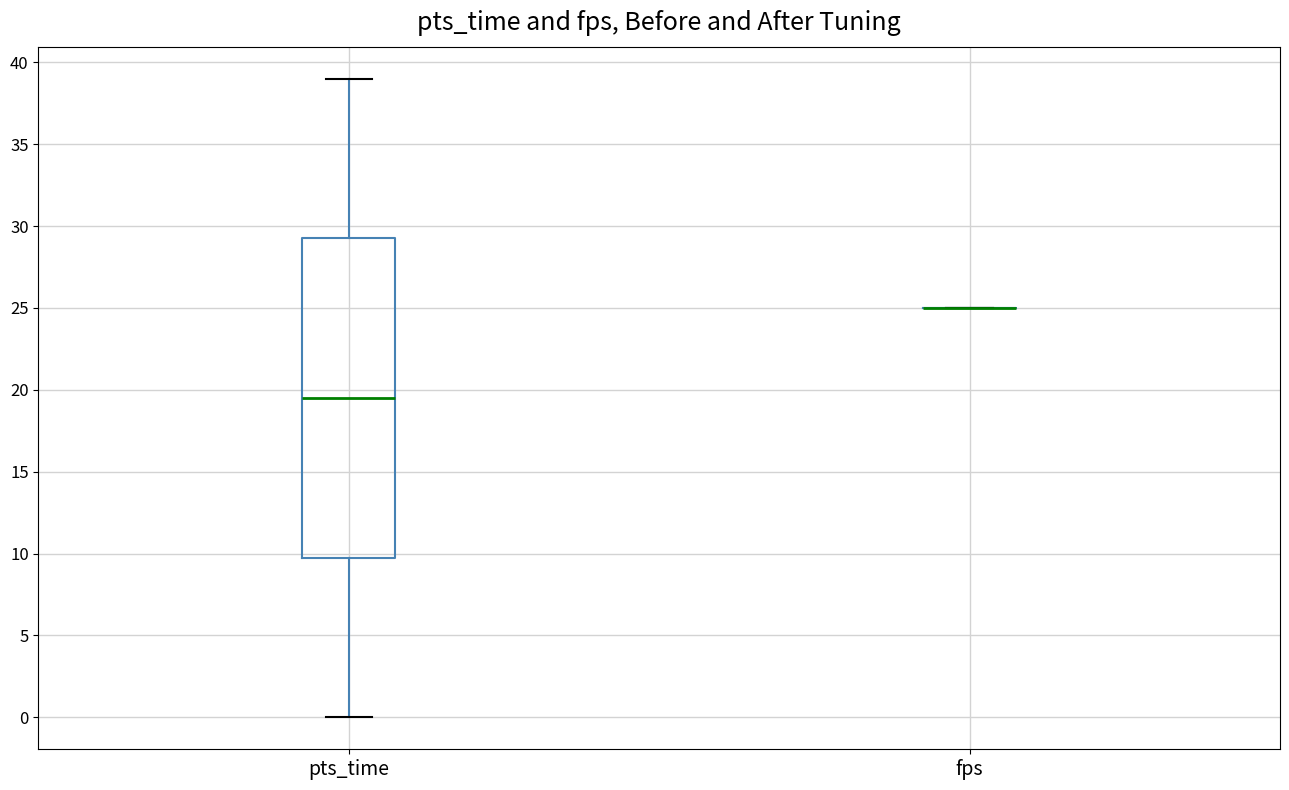

Reading left to right, read every box against the y-axis: the position of its median line, the range the box covers, and the ends of its whiskers. The values are not printed on the chart, so give them approximately, as read against the axis.

pts_time: median 19.5, box 10.0 to 29.5, whiskers 0.0 to 39.0
fps: box collapsed to a line at 25.0, whiskers 25.0 to 25.0